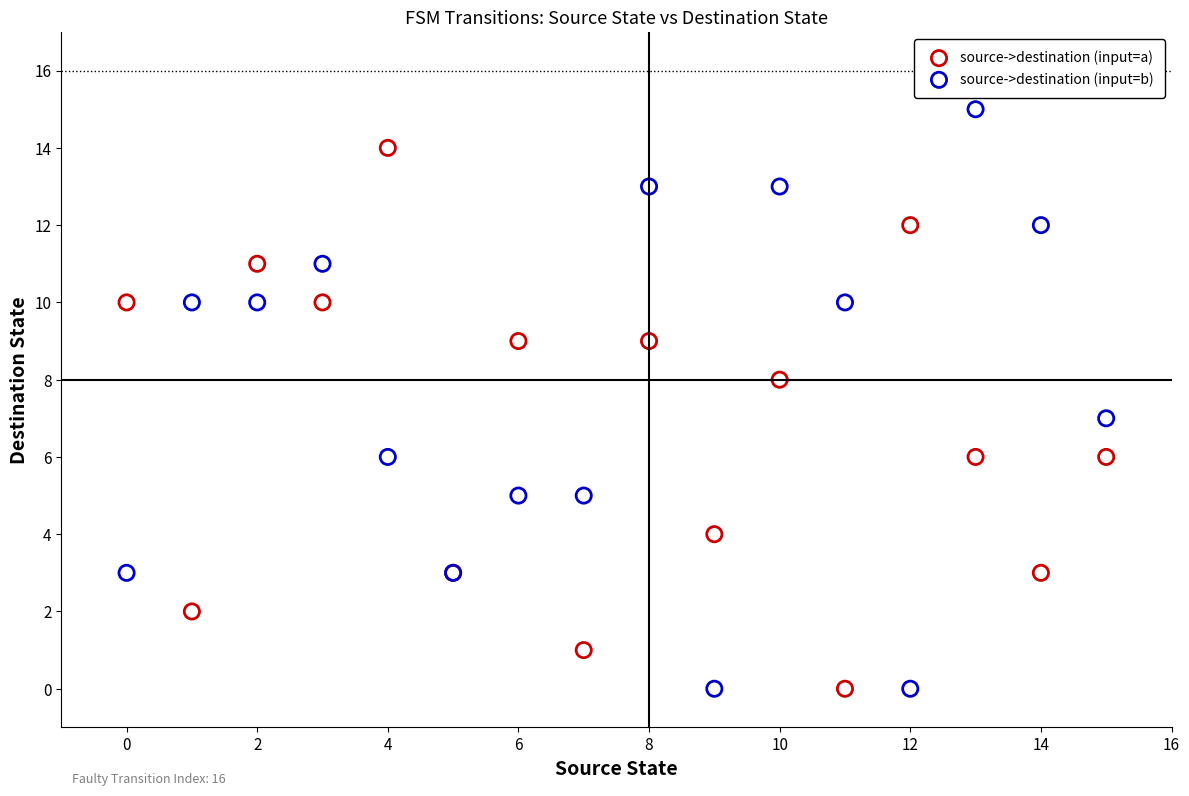

Which series contains the highest Y value?

source->destination (input=b)